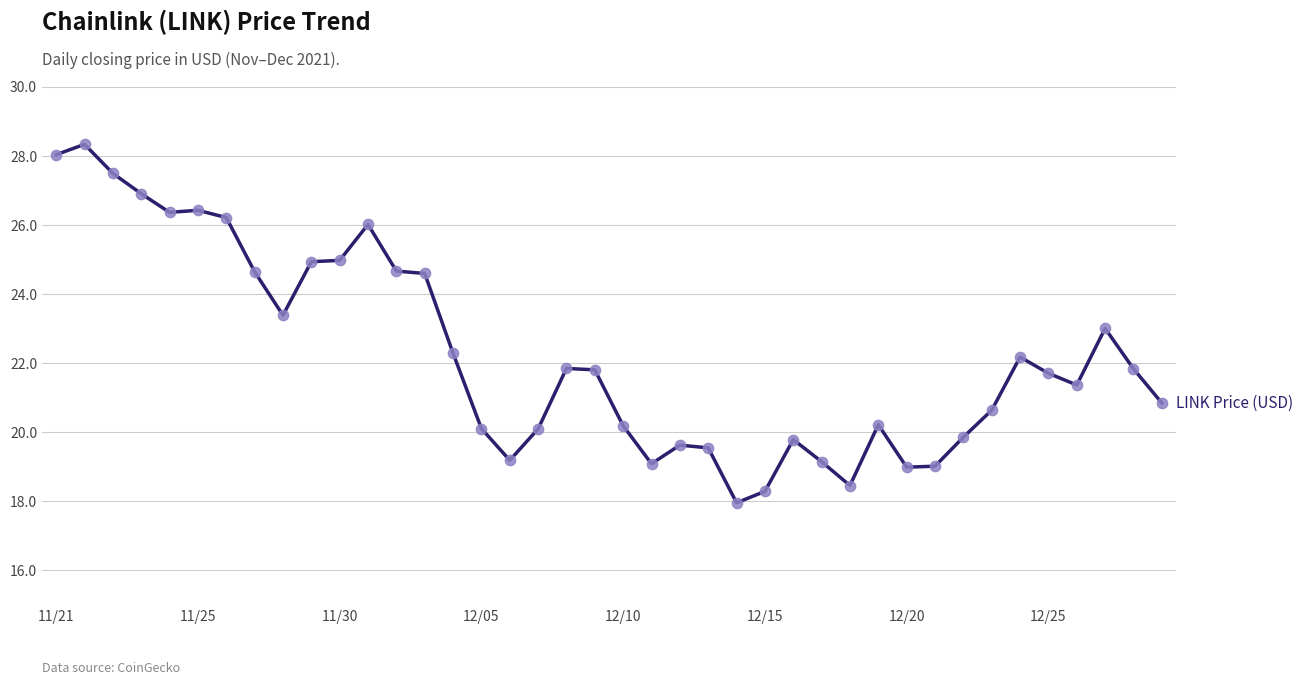

What is the greatest value displayed?

28.3